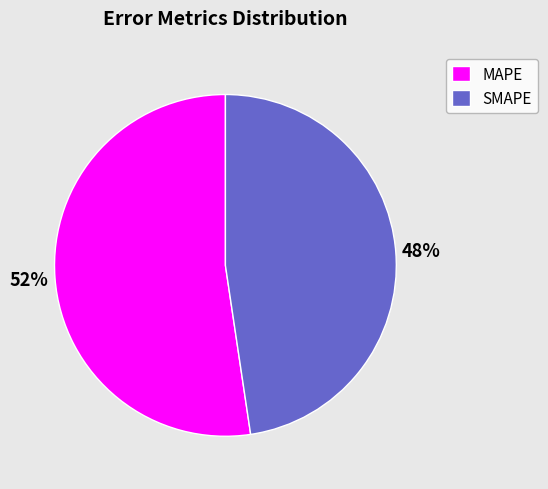

To the nearest percent, what is the average slice percentage?

50%